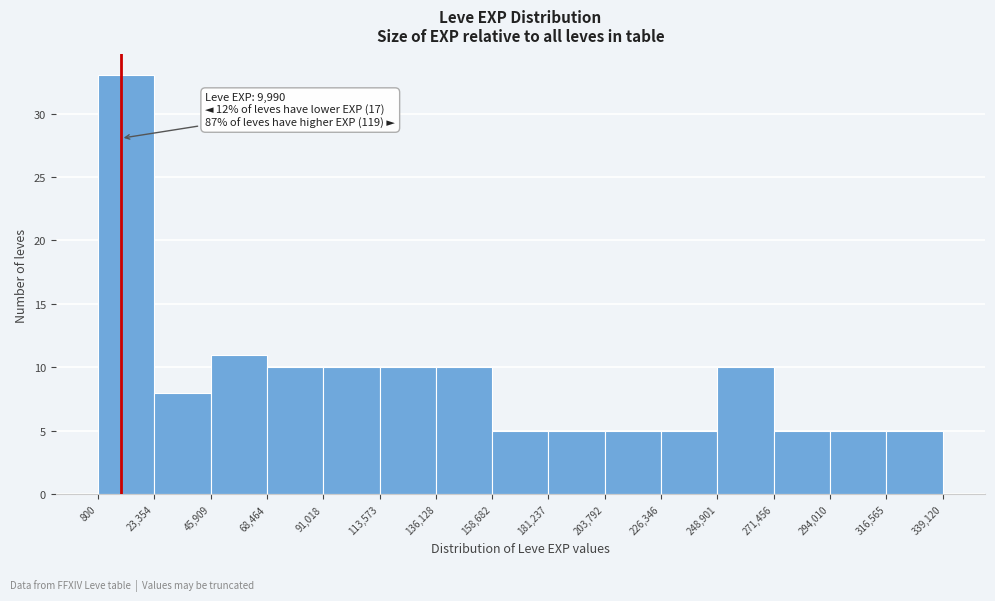

Over which range of the x-axis is the bar tallest?

800 to 23,354